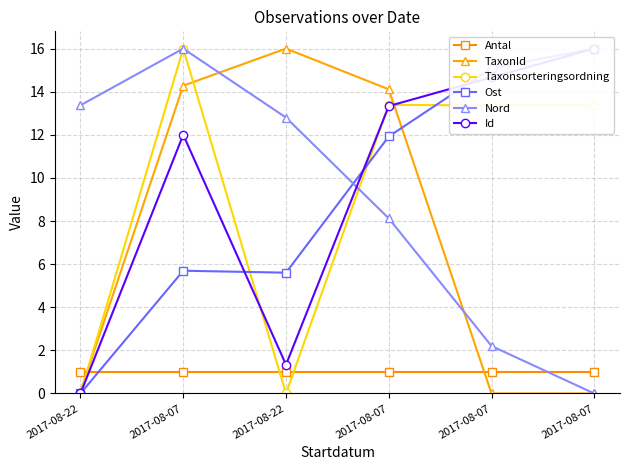

Which has a higher value, 2017-08-07 or 2017-08-07?

2017-08-07